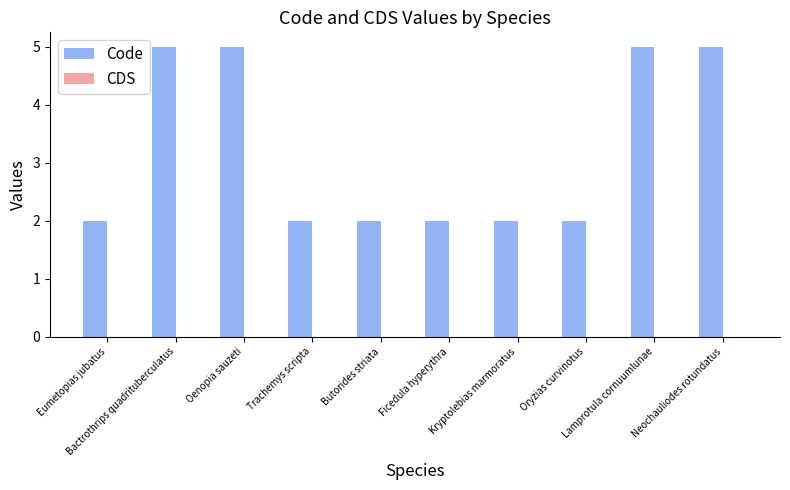

What is the value of the 7th bar from the left?

2